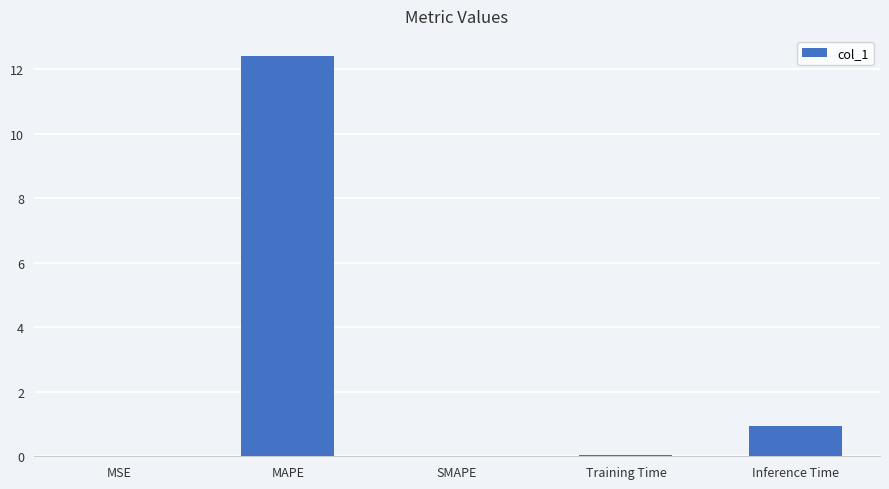

Is it true that the value at SMAPE is 0.0?

True